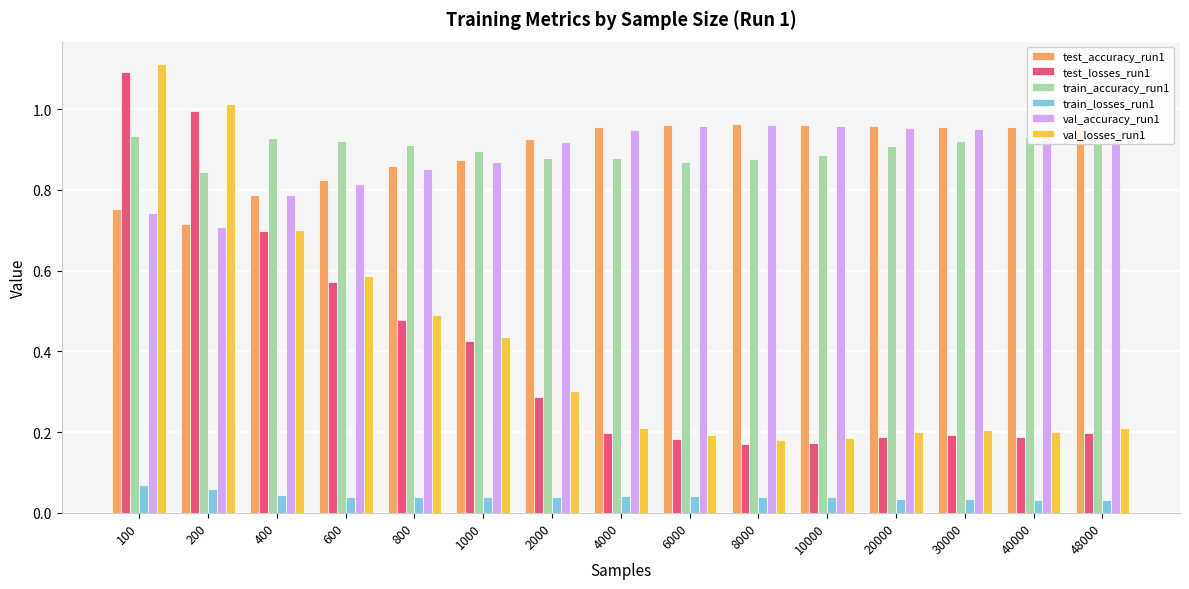

What is the difference between the maximum and minimum values in the test_accuracy_run1 series?

0.2